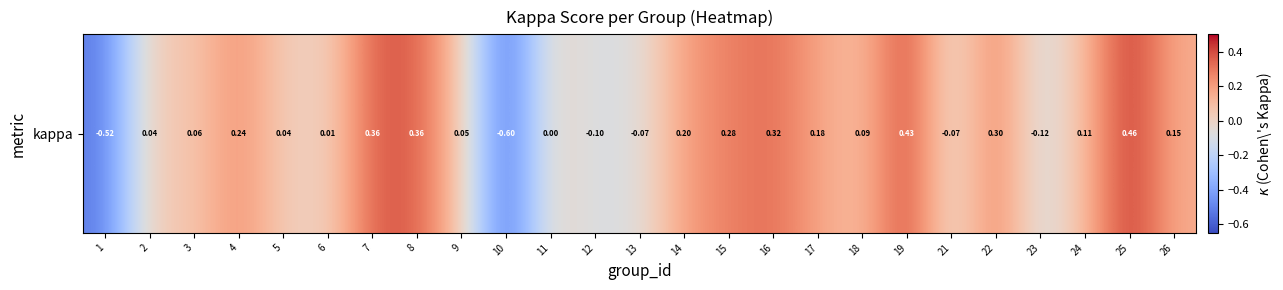

What is the difference between the values at 13 and 17?

0.3